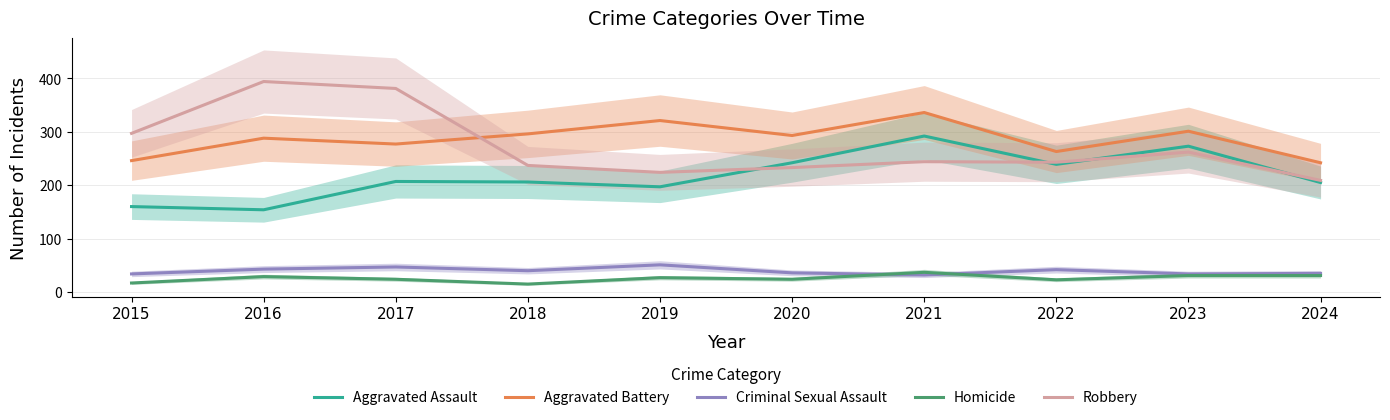

At which category does Homicide reach its first local peak?

2016